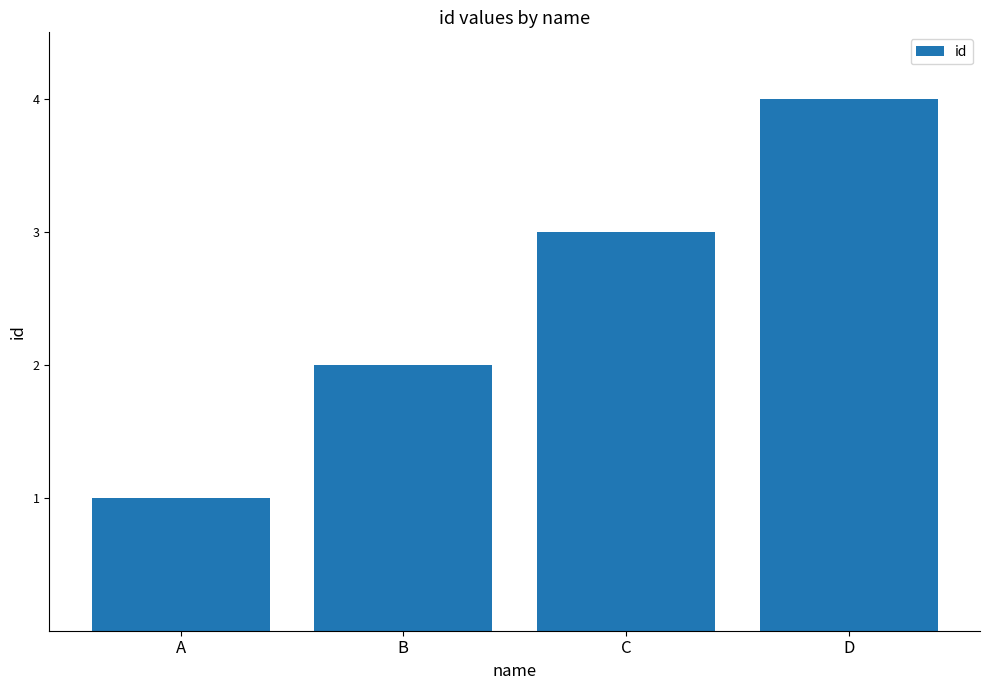

Reading right to left, what are all the values shown in this chart?

D=4	C=3	B=2	A=1